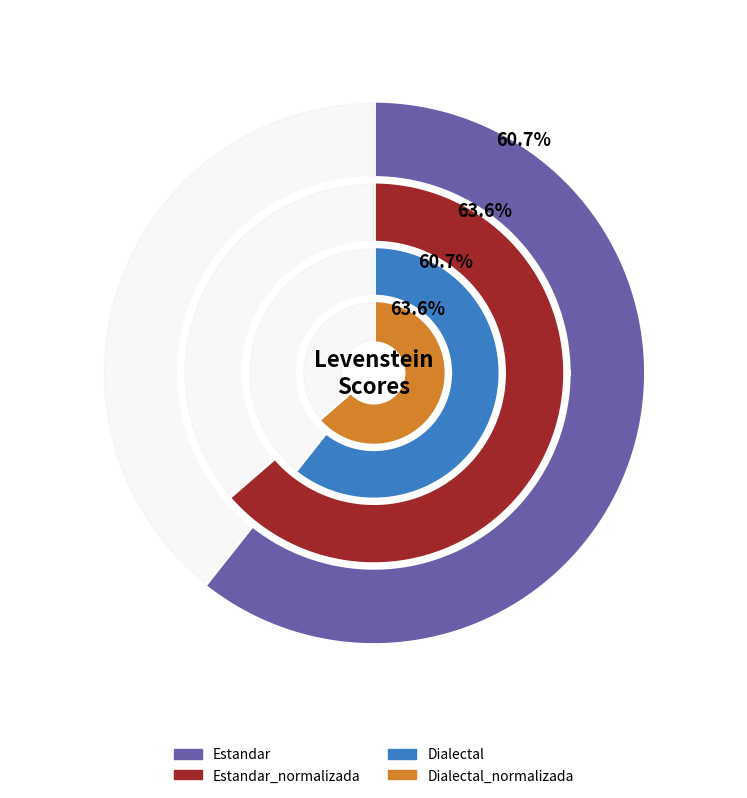

Is it true that Estandar_normalizada is 33% of the pie?

False